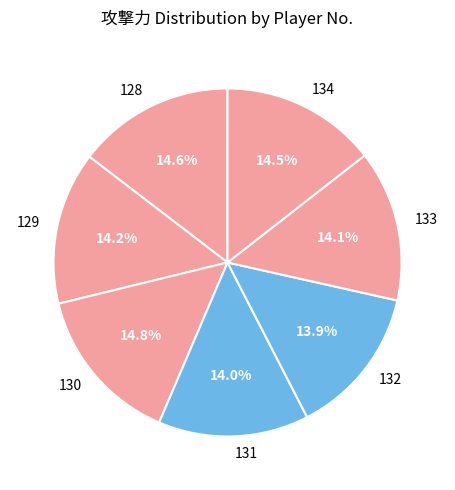

To the nearest percent, what portion does 128 represent?

15%